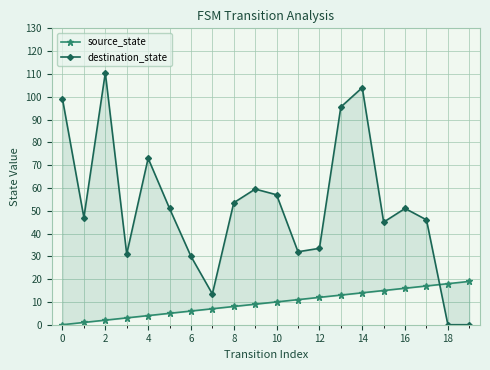

Which series has the largest range (max minus min)?

destination_state